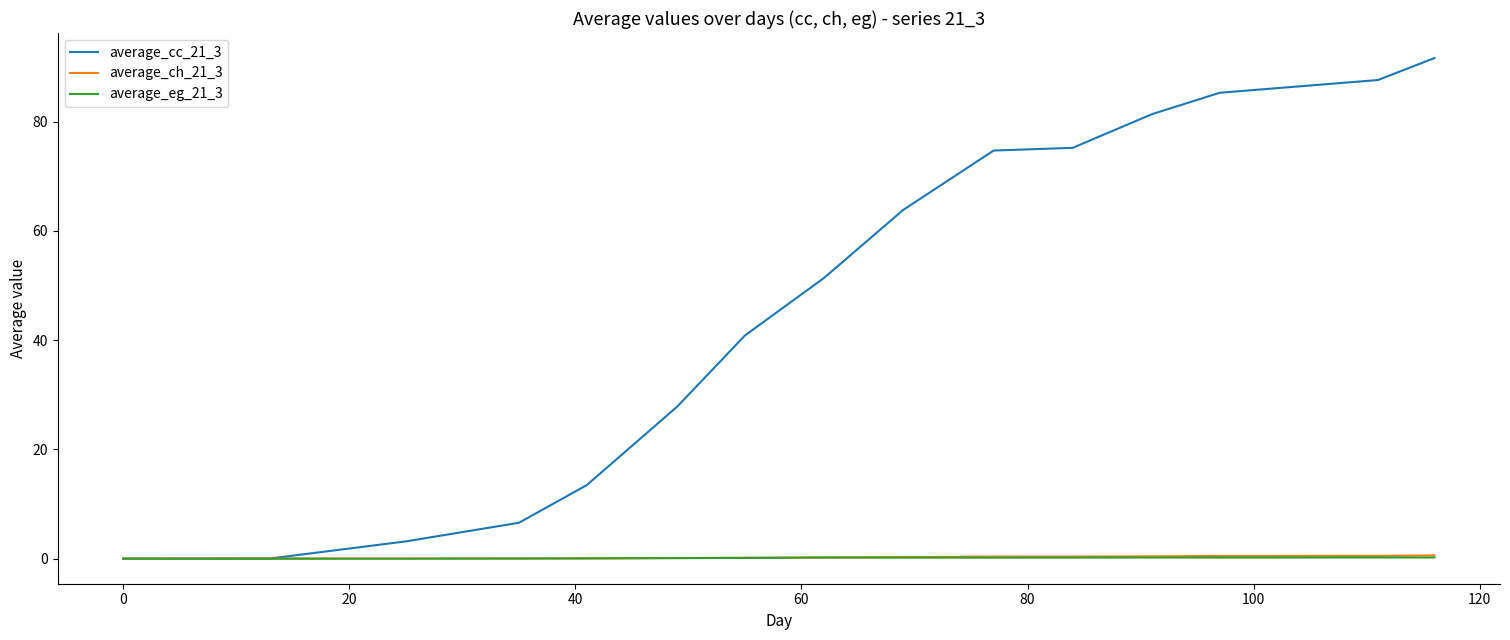

Does the chart display data point markers on the line(s)?

No